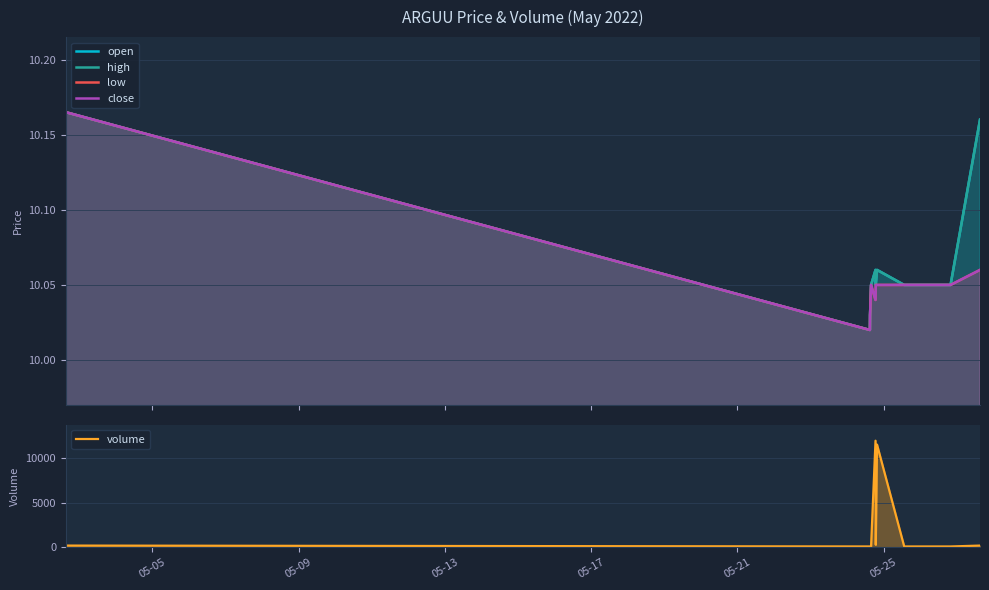

Count the number of data series in this chart.

5